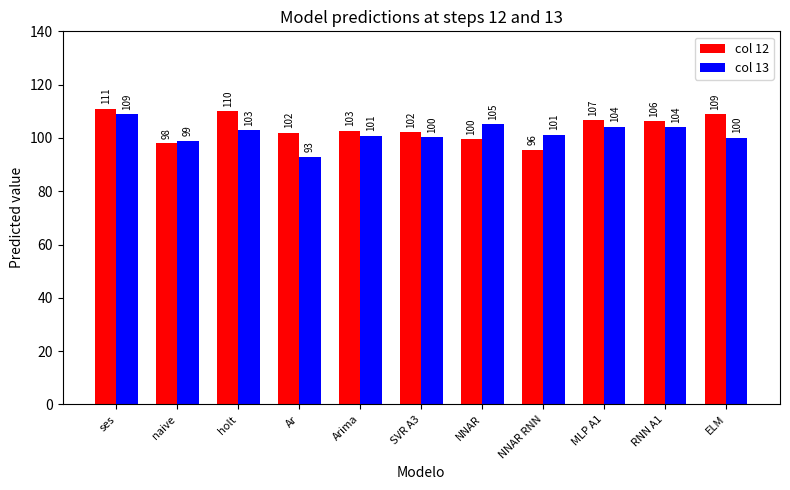

What is the difference between the highest and lowest values at Arima?

1.8